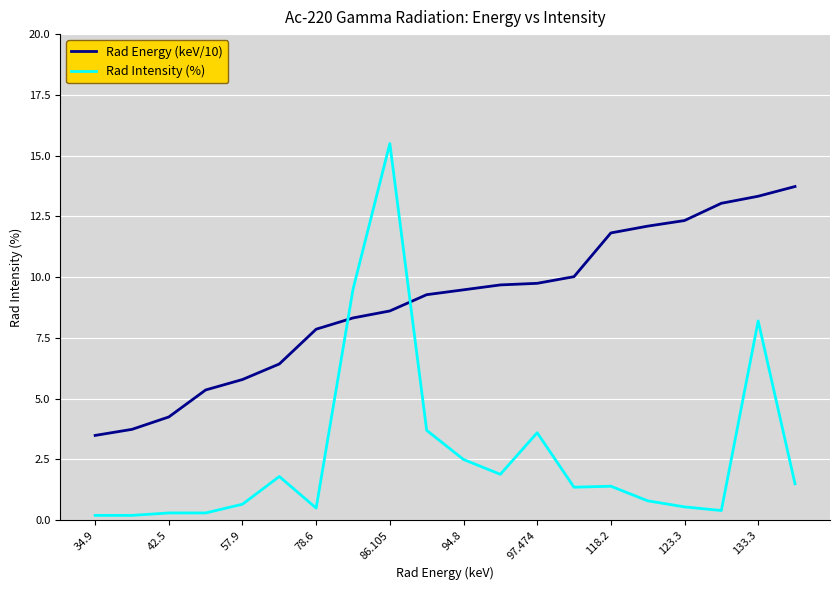

What is the maximum value for Rad Intensity (%)?

15.5